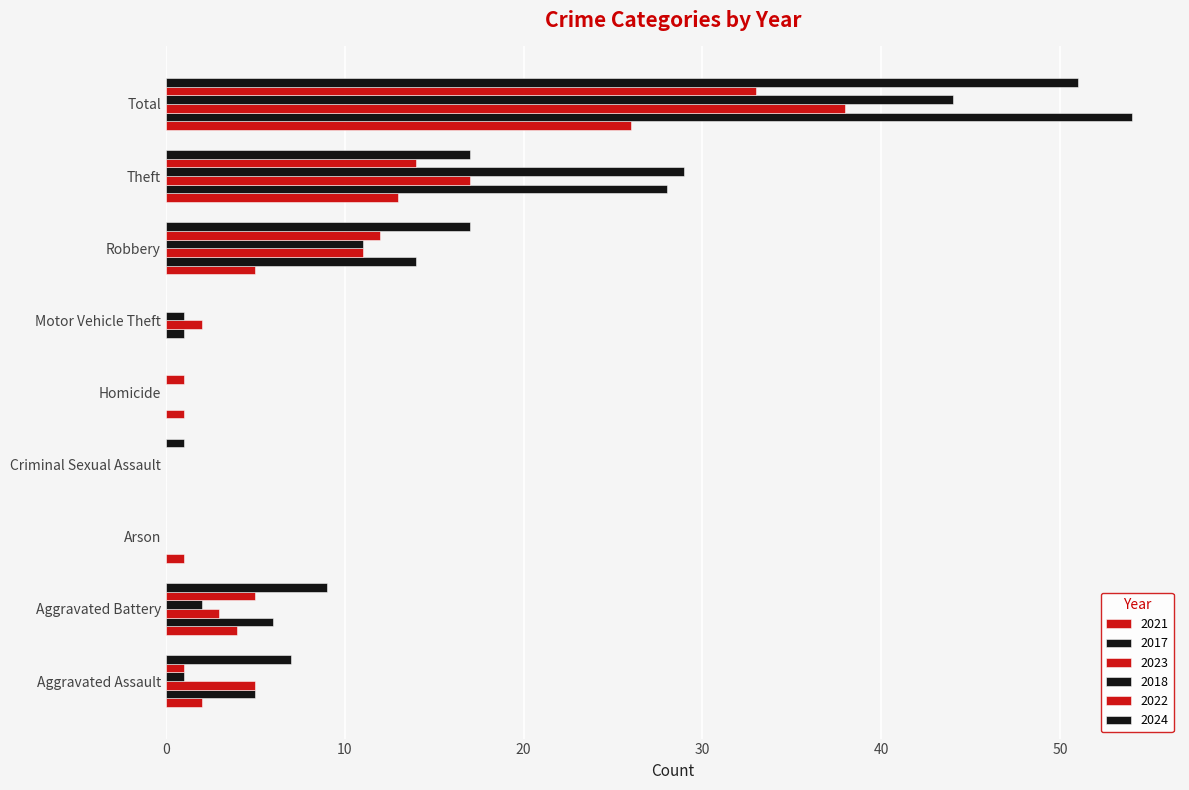

Does the chart contain any negative values?

No